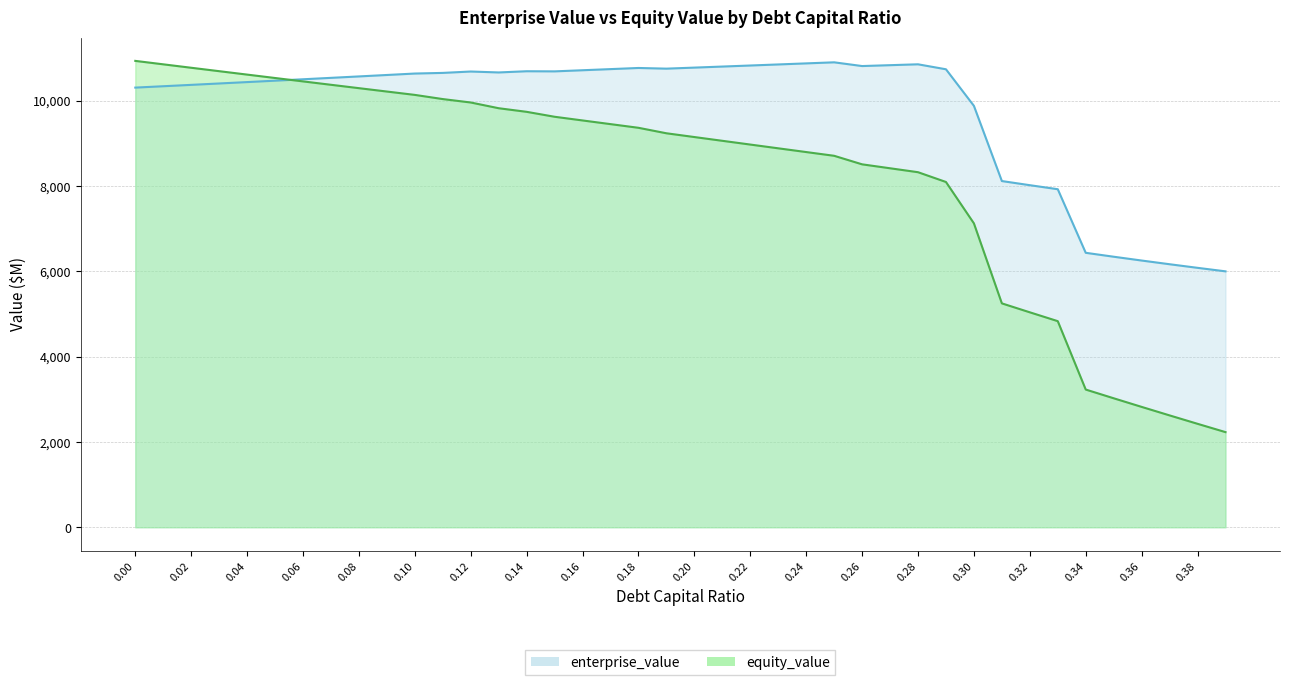

Count the number of categories in the chart.

40